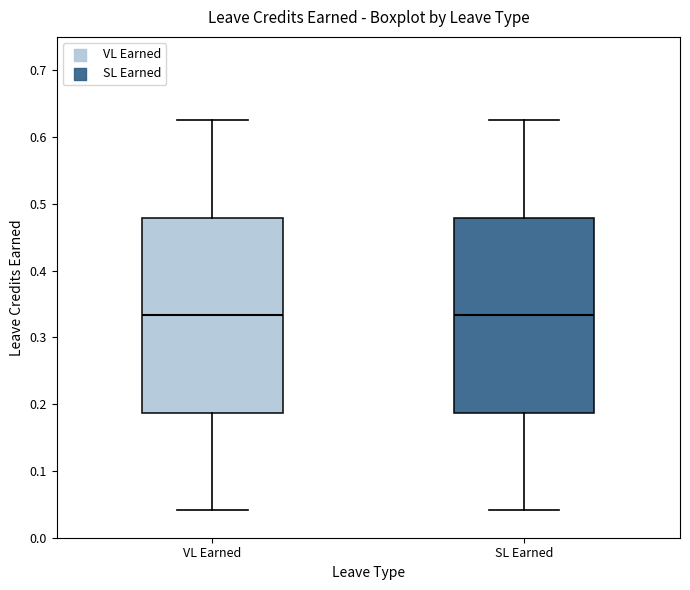

Reading left to right, read every box against the y-axis: the position of its median line, the range the box covers, and the ends of its whiskers. The values are not printed on the chart, so give them approximately, as read against the axis.

VL Earned: median 0.33, box 0.19 to 0.48, whiskers 0.04 to 0.63
SL Earned: median 0.33, box 0.19 to 0.48, whiskers 0.04 to 0.63